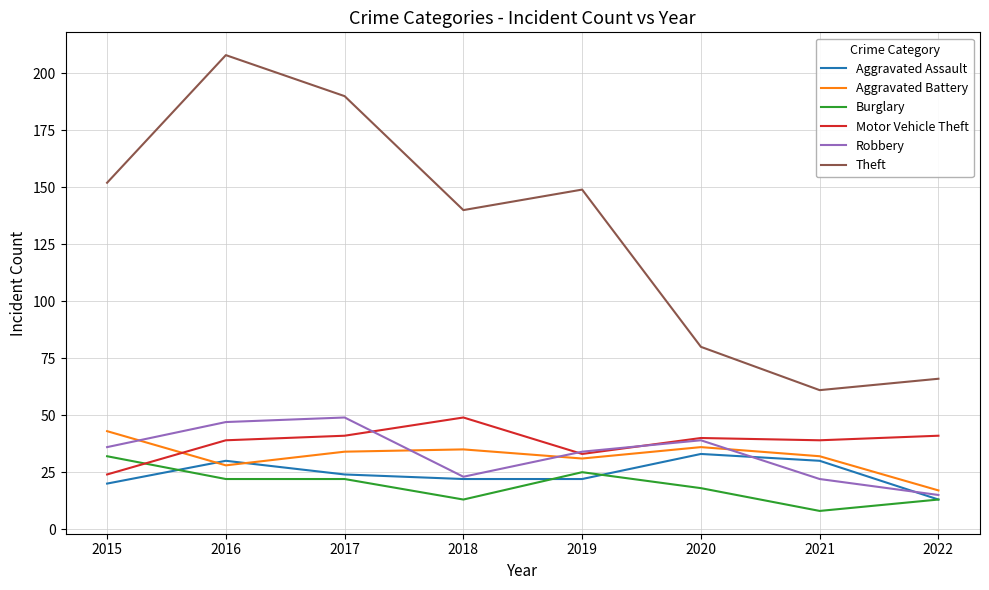

Reading left to right, extract all data points from this chart.

Aggravated Assault: 2015=20	2016=30	2017=24	2018=22	2019=22	2020=33	2021=30	2022=13
Aggravated Battery: 2015=43	2016=28	2017=34	2018=35	2019=31	2020=36	2021=32	2022=17
Burglary: 2015=32	2016=22	2017=22	2018=13	2019=25	2020=18	2021=8	2022=13
Motor Vehicle Theft: 2015=24	2016=39	2017=41	2018=49	2019=33	2020=40	2021=39	2022=41
Robbery: 2015=36	2016=47	2017=49	2018=23	2019=34	2020=39	2021=22	2022=15
Theft: 2015=152	2016=208	2017=190	2018=140	2019=149	2020=80	2021=61	2022=66